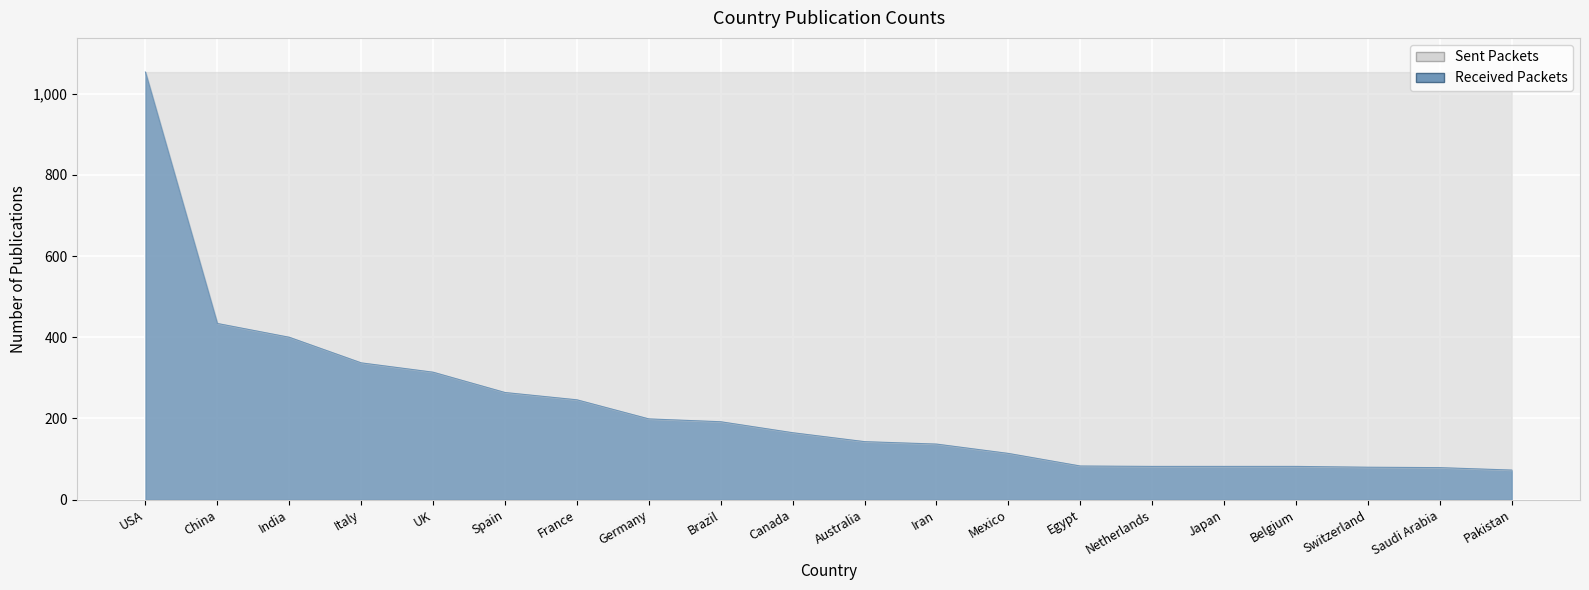

Where is the data nearest to the value 563?

China